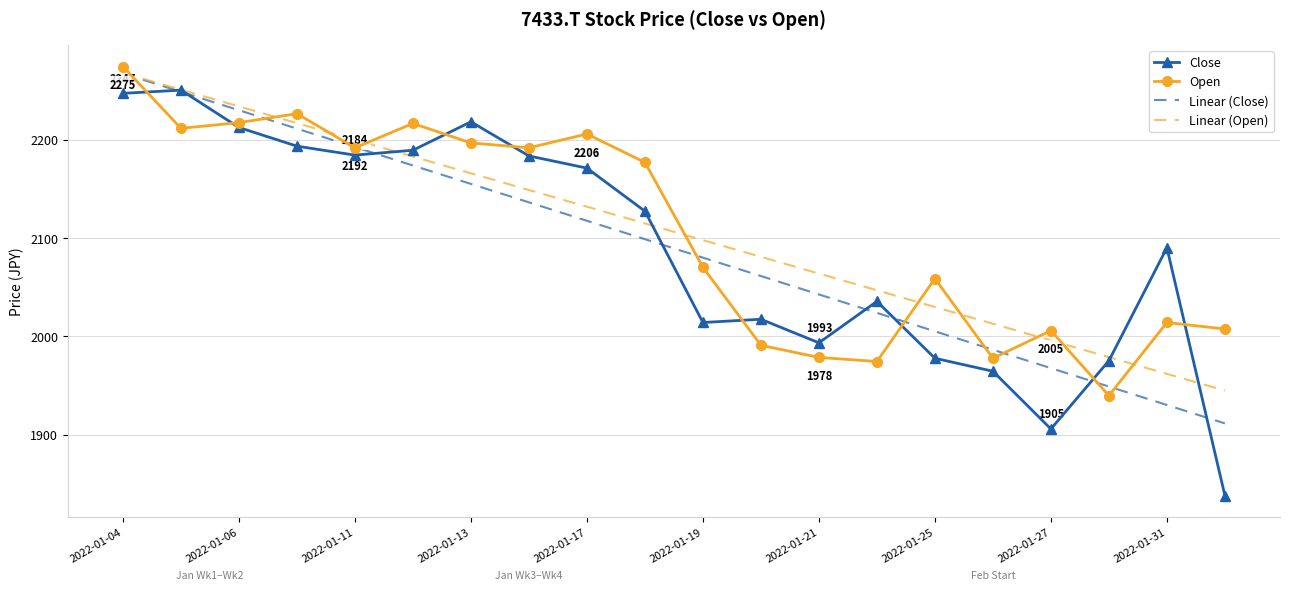

What are all the series names shown in the legend?

Close, Open, Linear (Close), Linear (Open)